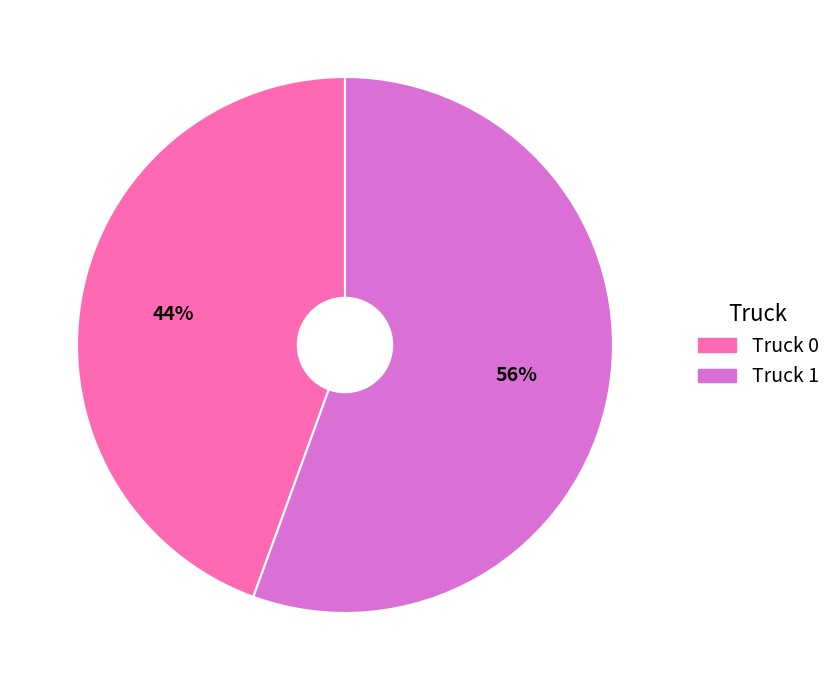

Is it true that Truck 1 is 56% of the pie?

True